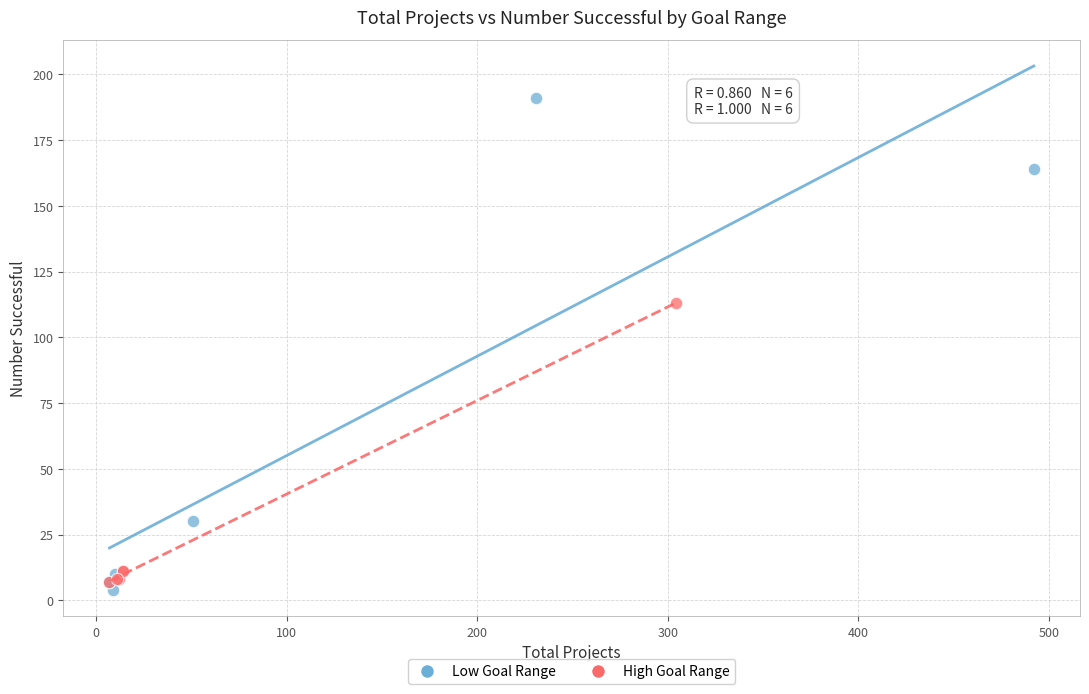

What are all the series names shown in the legend?

Low Goal Range, High Goal Range